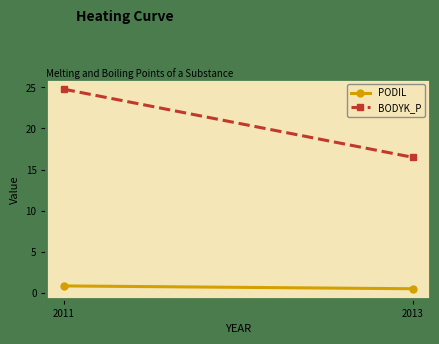

What is the value of the BODYK_P point at the 2nd from the left?

16.5